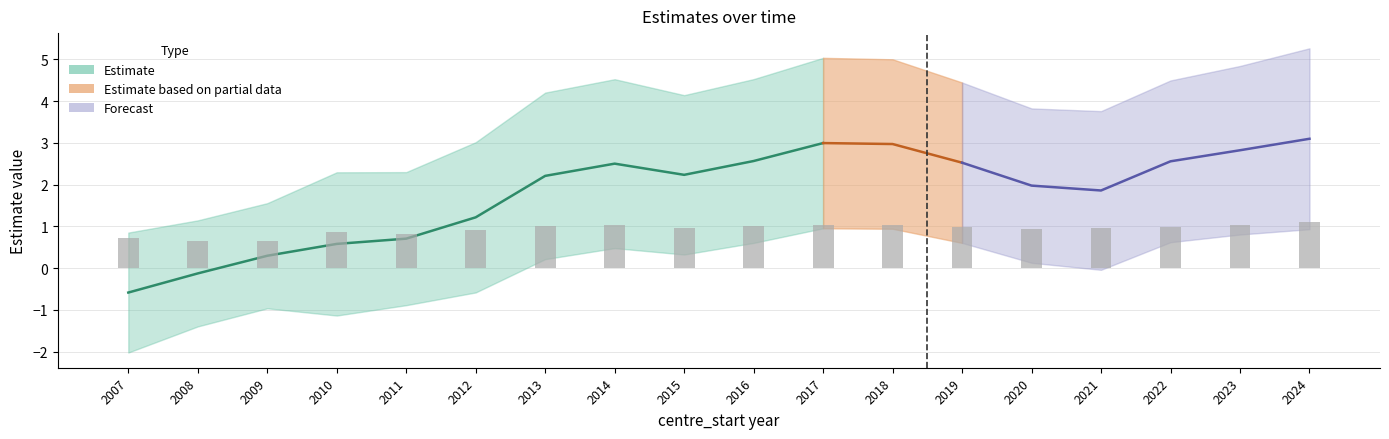

The se series shows 0.5 at 2010. True or false?

False